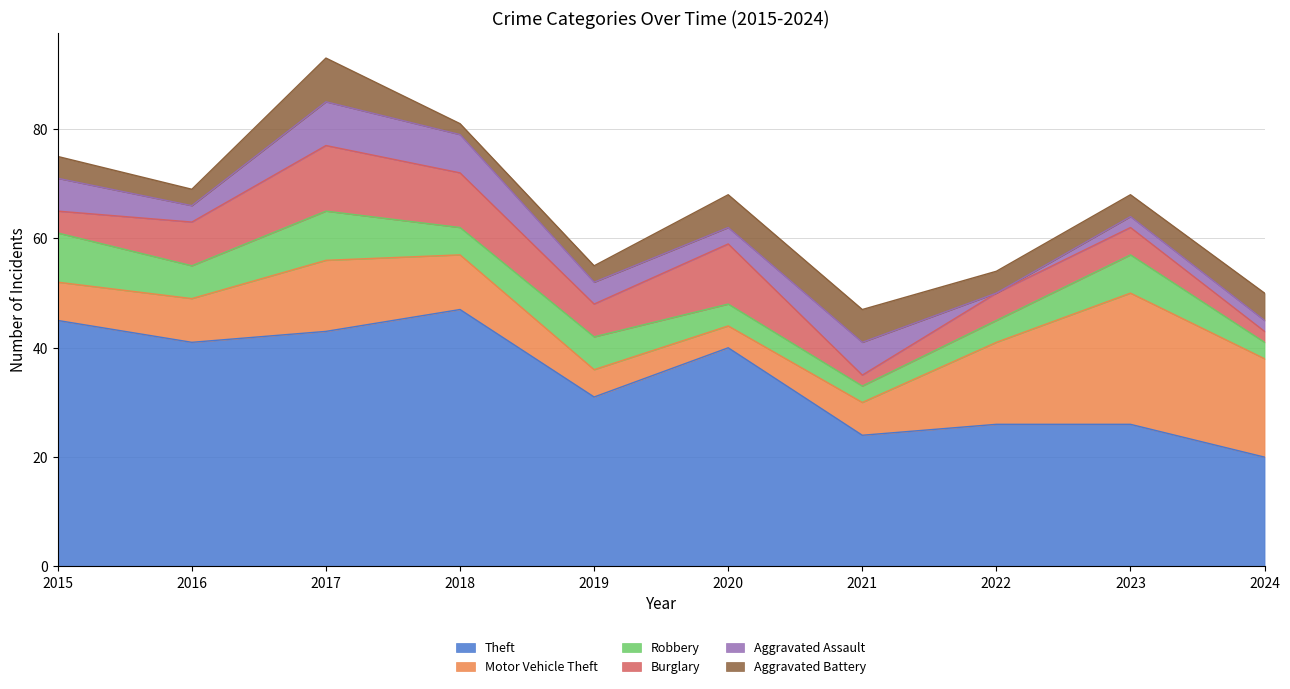

What is the highest value of the Aggravated Assault series?

8